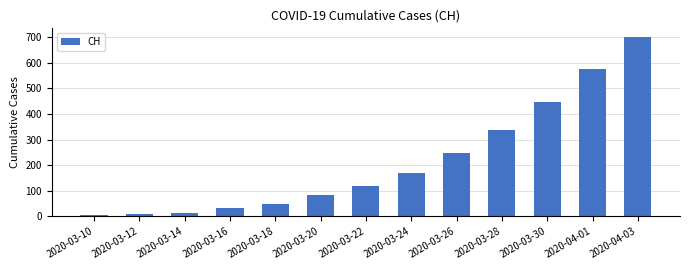

At which category does the chart reach its peak across all series?

2020-04-03